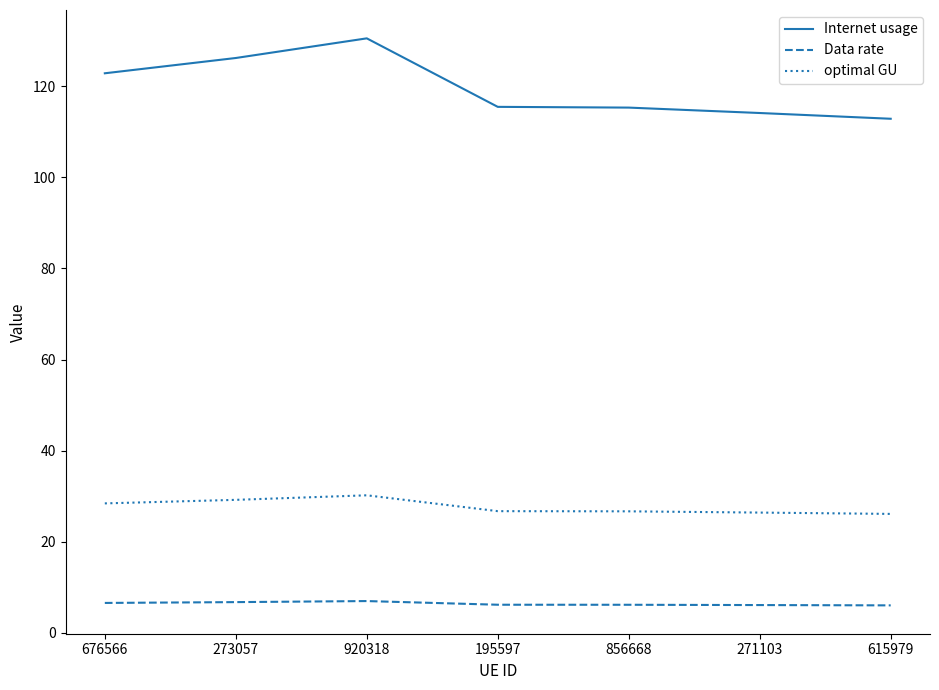

True or false: Internet usage and Data rate intersect in this chart.

False